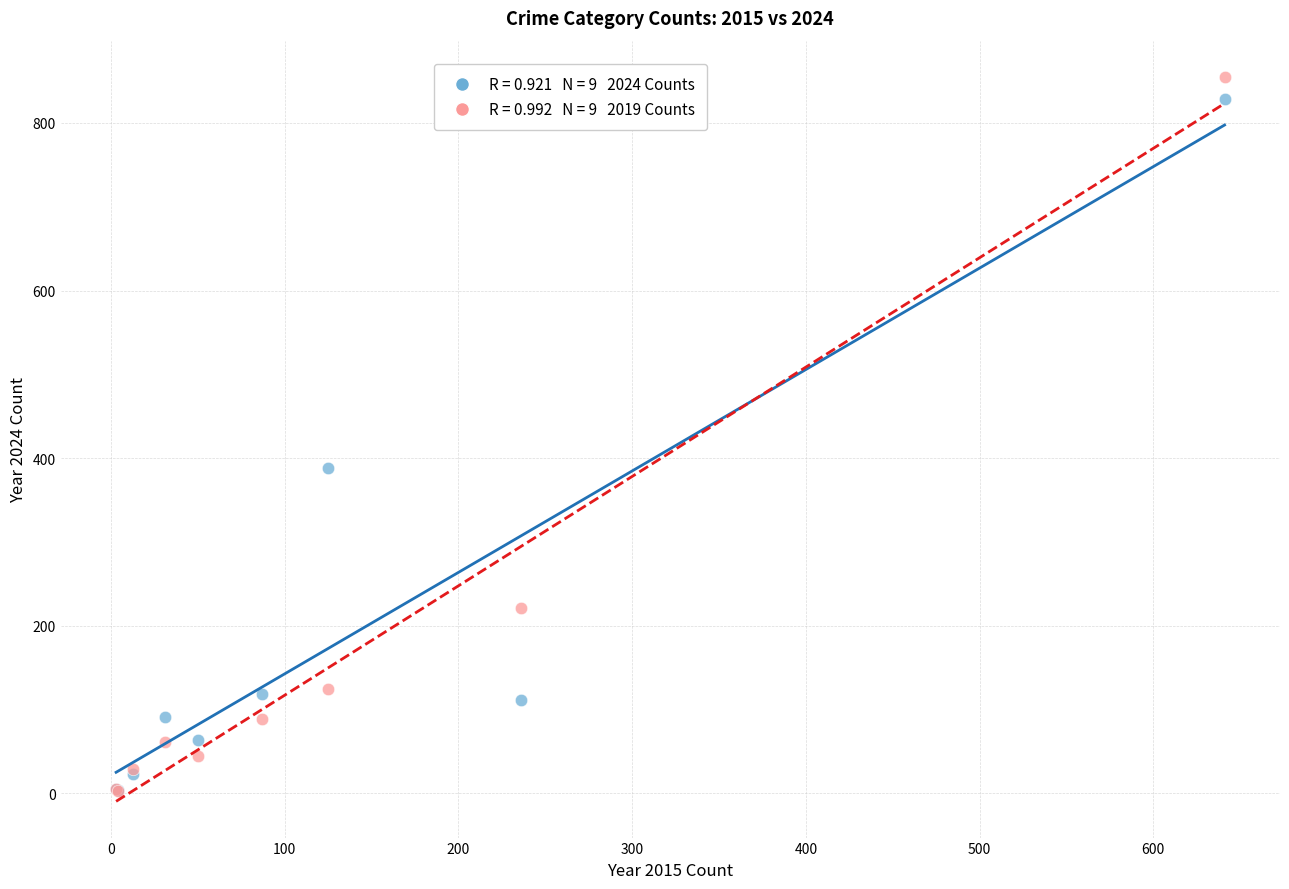

Across all series, what Y value is closest to 429?

388